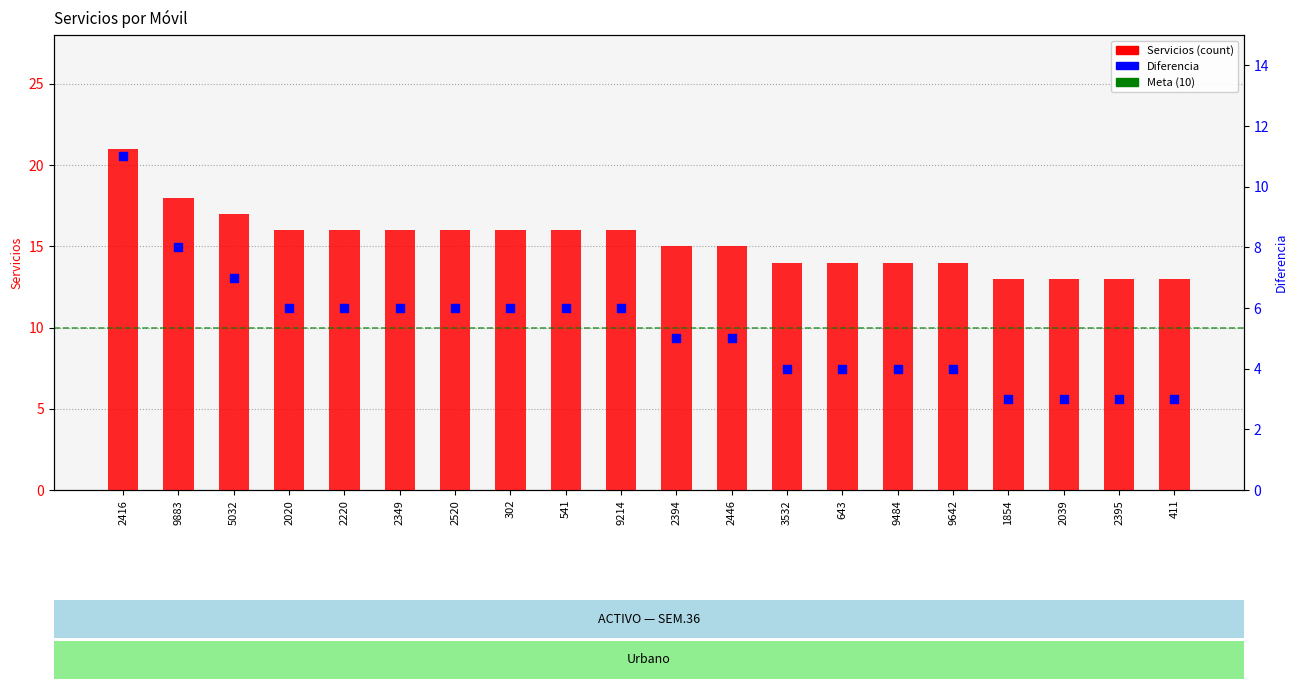

Which series has the widest spread of Y values?

Servicios